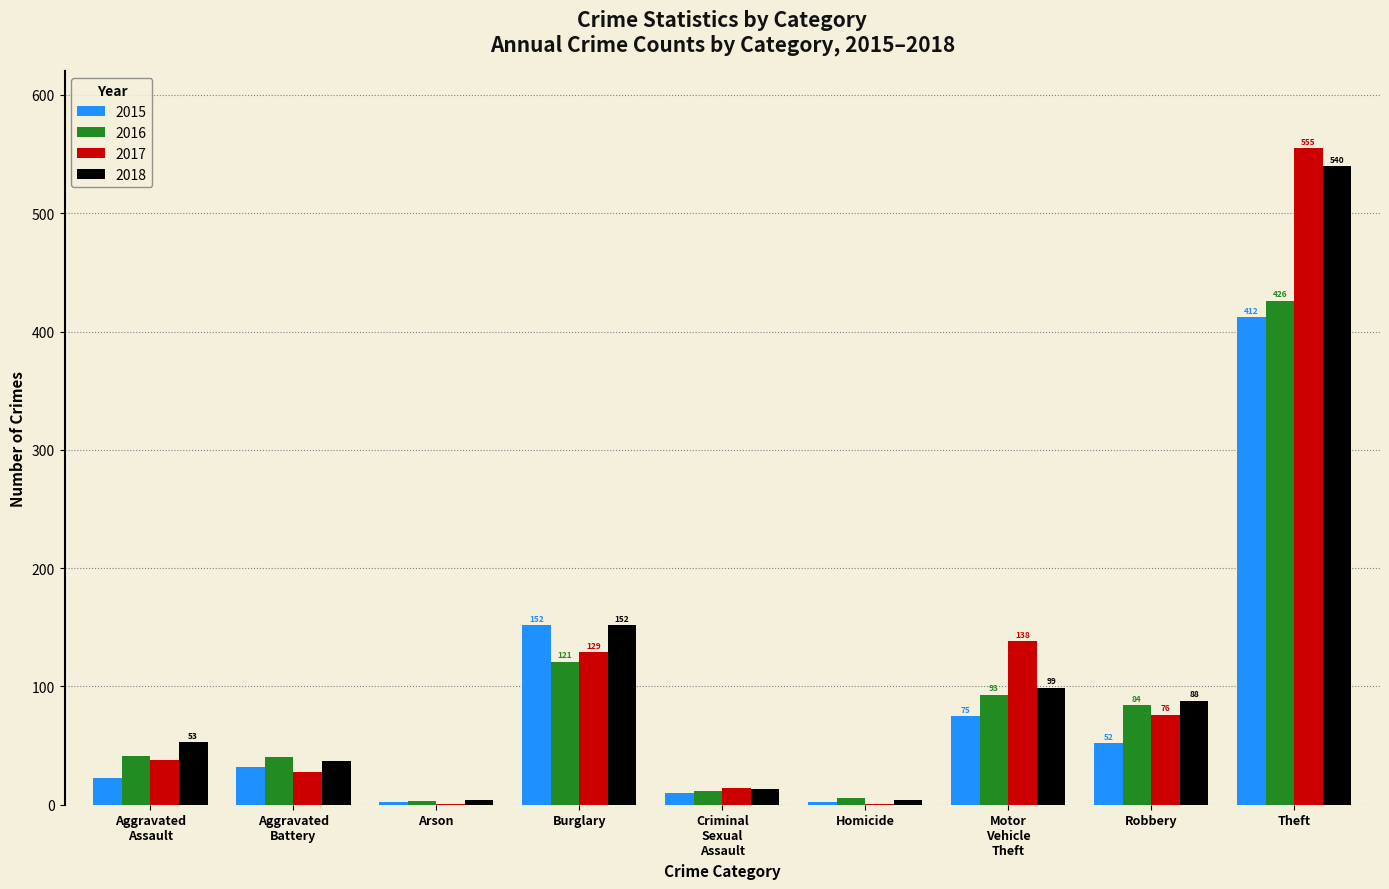

The 2015 series shows 656 at Theft. True or false?

False